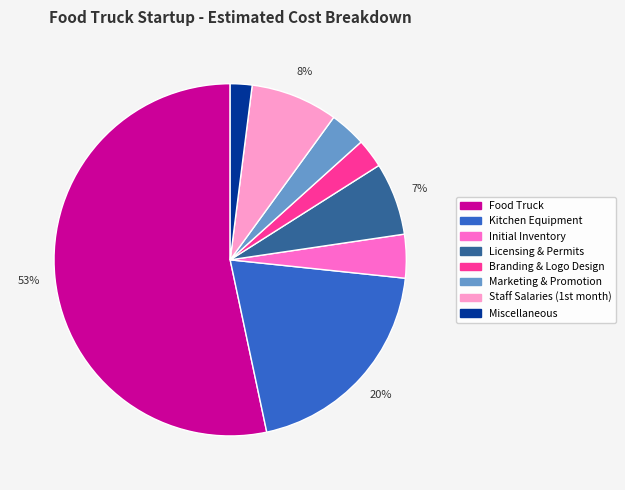

Which has a higher value, Licensing & Permits or Marketing & Promotion?

Licensing & Permits